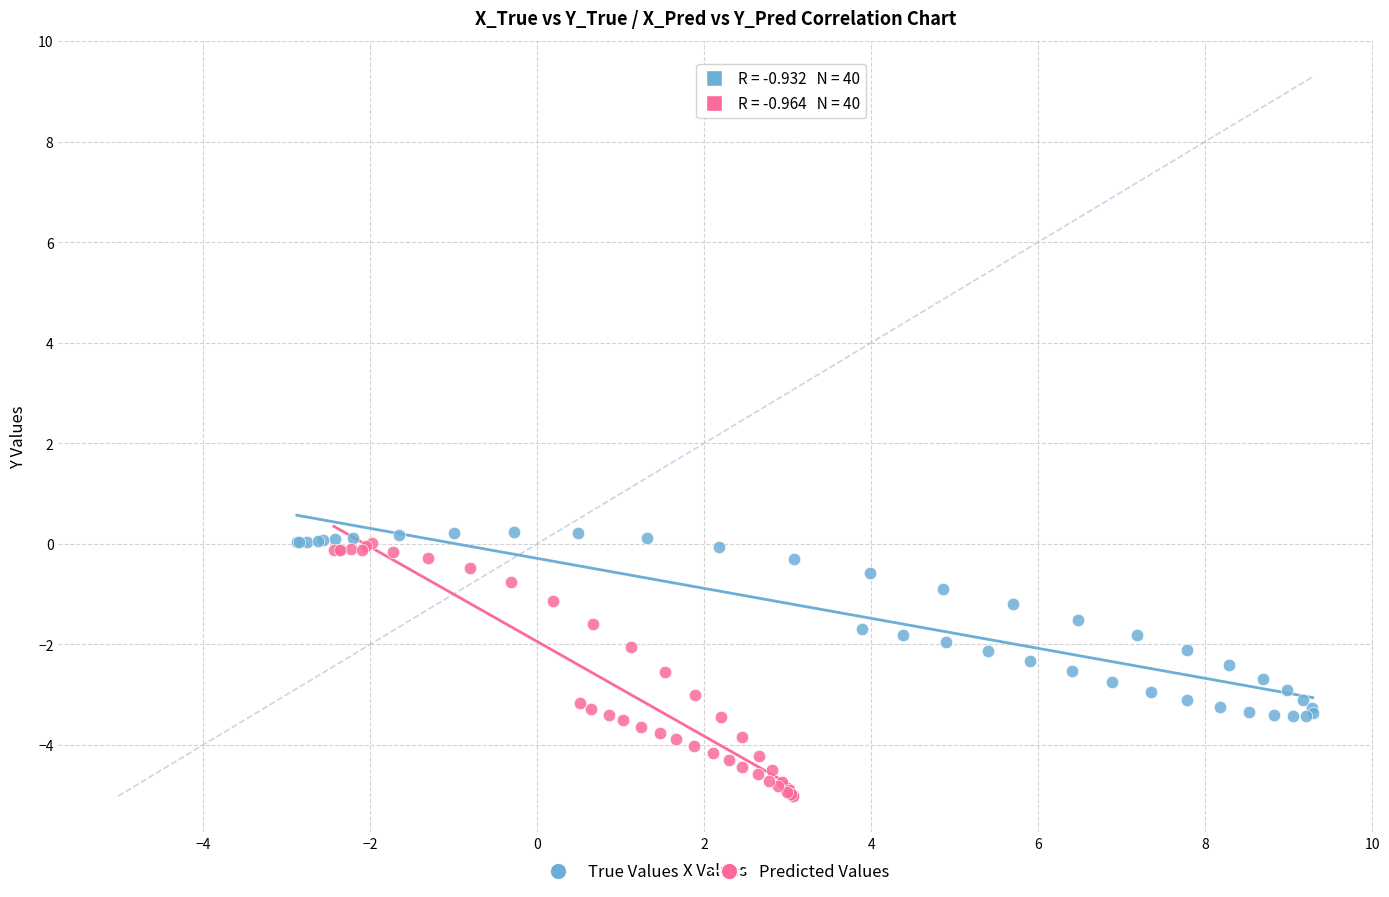

Which series contains the lowest Y value?

Predicted Values